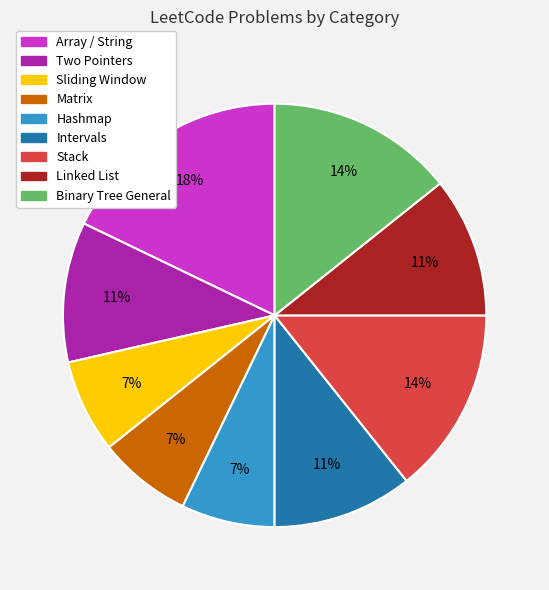

What is the ratio of the value at Linked List to the value at Binary Tree General?

0.8